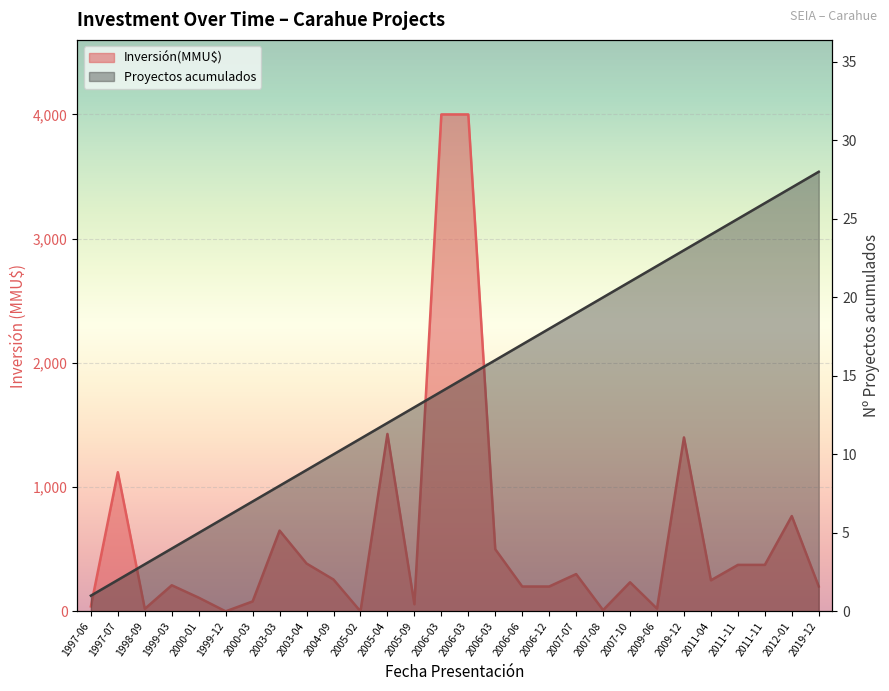

Is the value of Proyectos acumulados at 2019-12 greater than the value of Inversión(MMU$) at 2007-07?

No